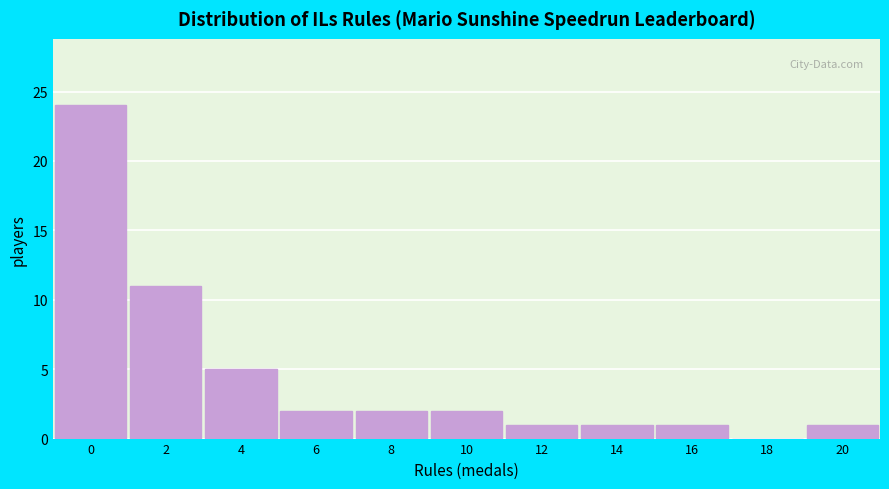

Reading right to left, transcribe all the data shown in this chart.

20=1	18=0	16=1	14=1	12=1	10=2	8=2	6=2	4=5	2=11	0=24